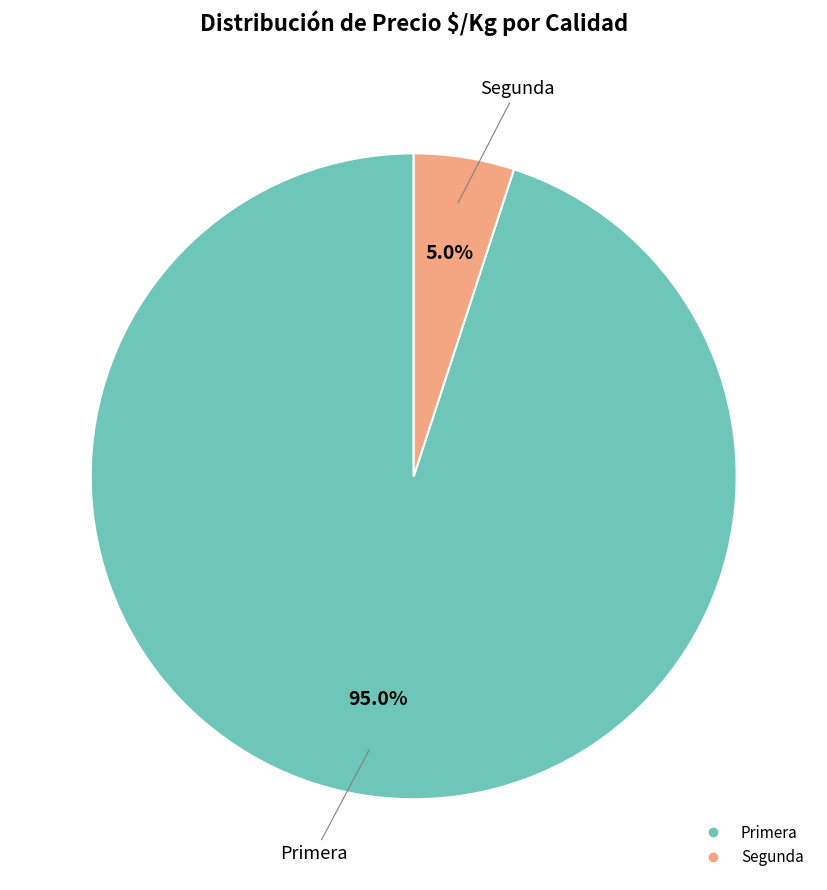

Rank the categories by value from lowest to highest.

Segunda, Primera